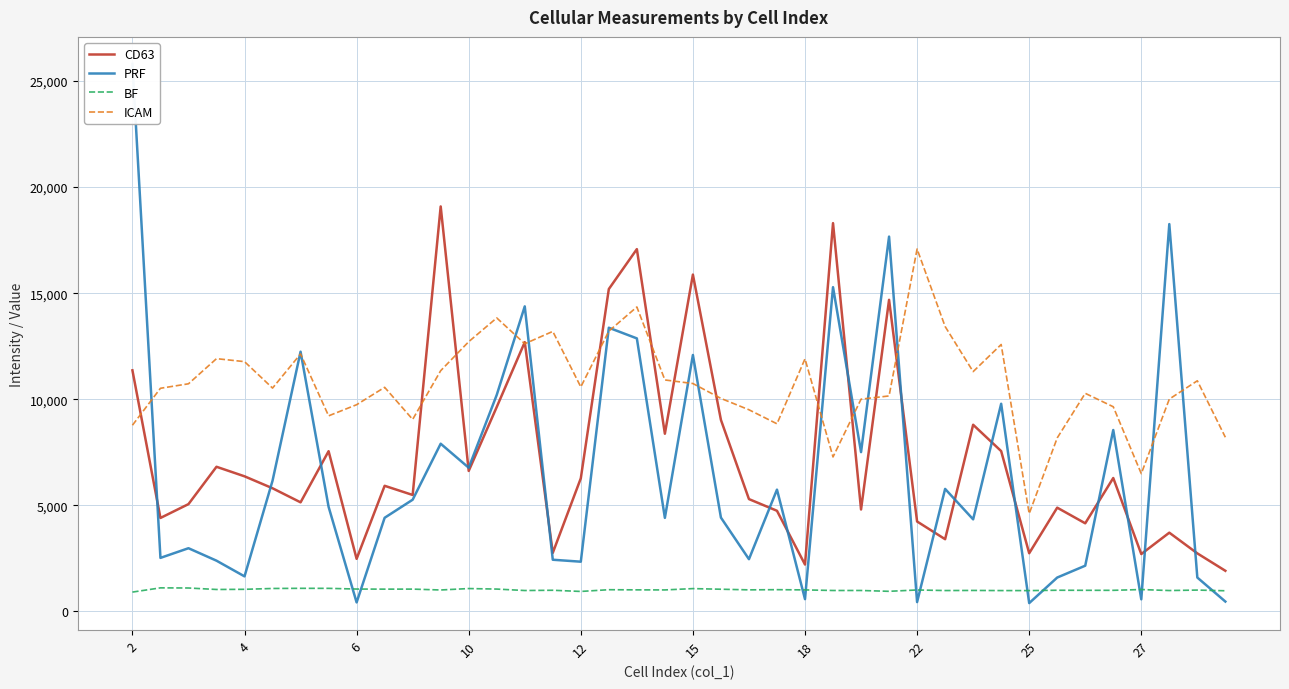

The ICAM series shows 10579.2 at 12. True or false?

True